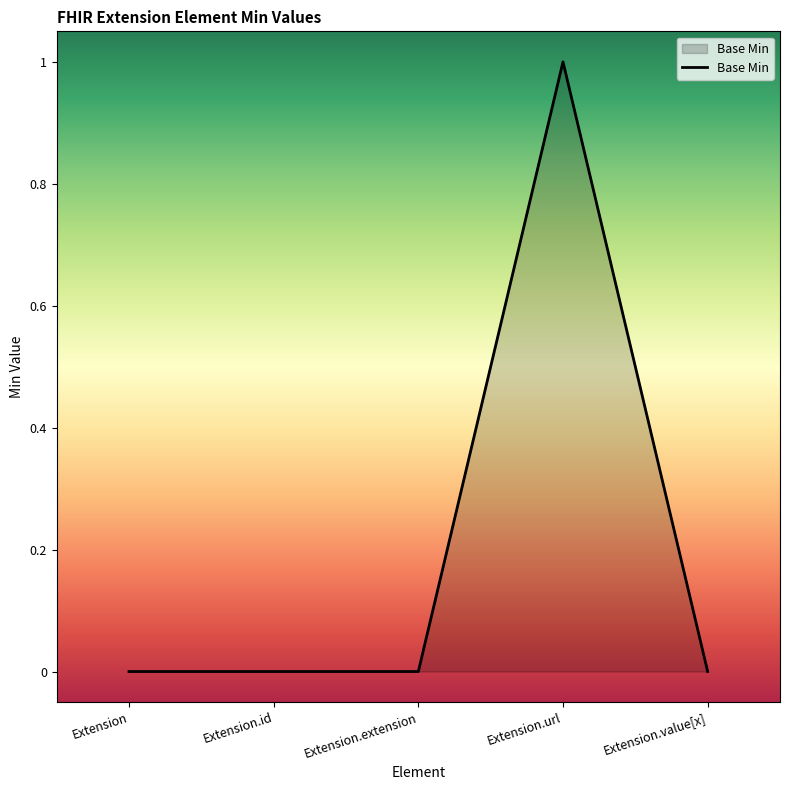

True or false: the data has more than 2 interior local peaks.

False